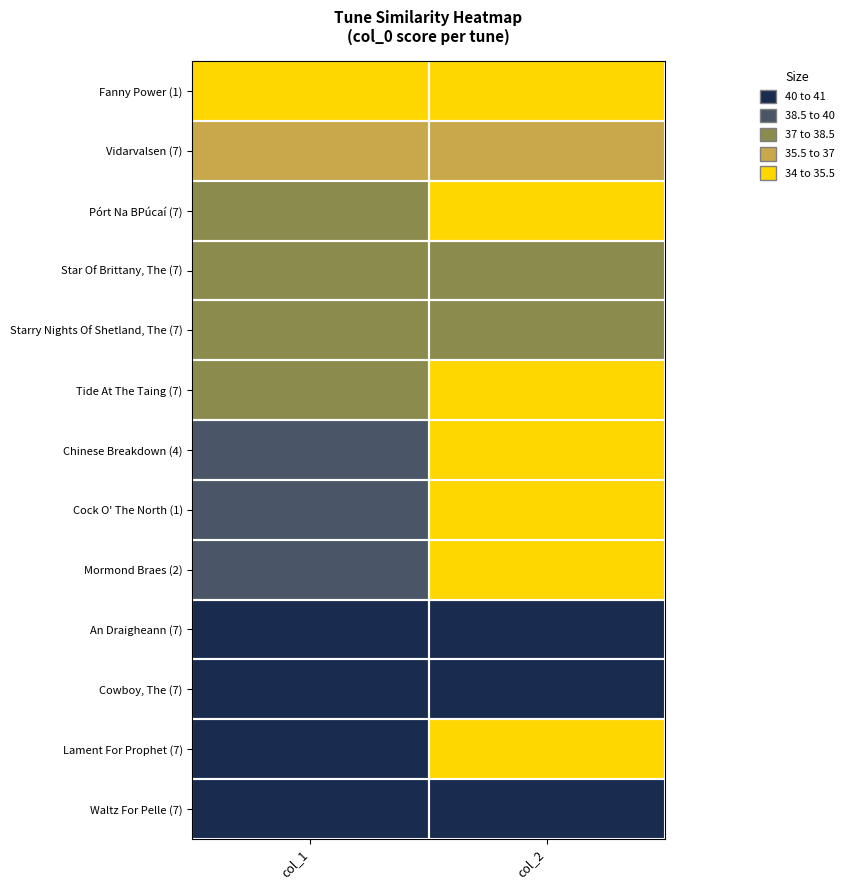

At which category is the sum across all series the highest?

col_1